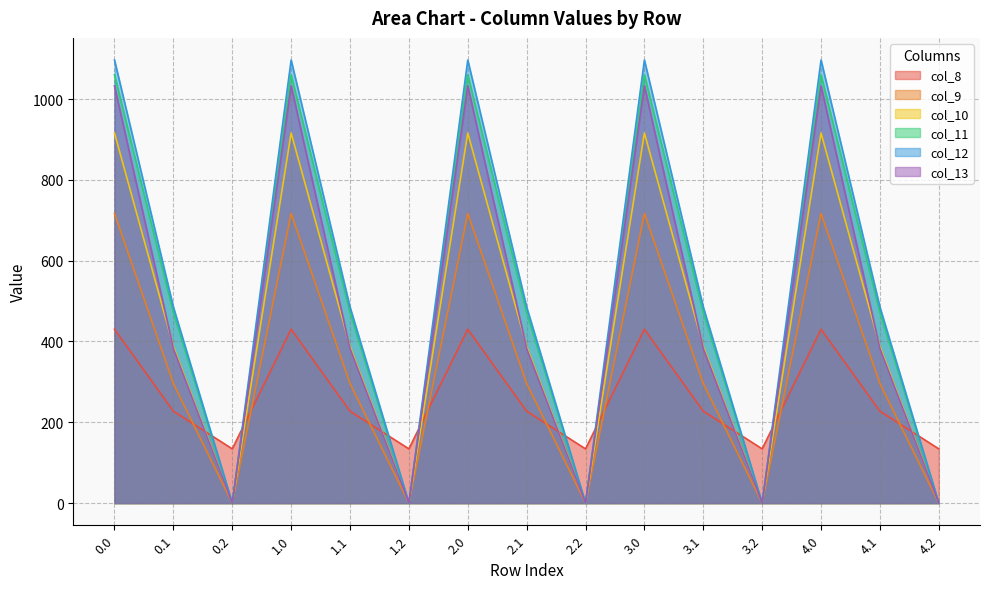

Which label corresponds to the smallest value in the chart?

0.2